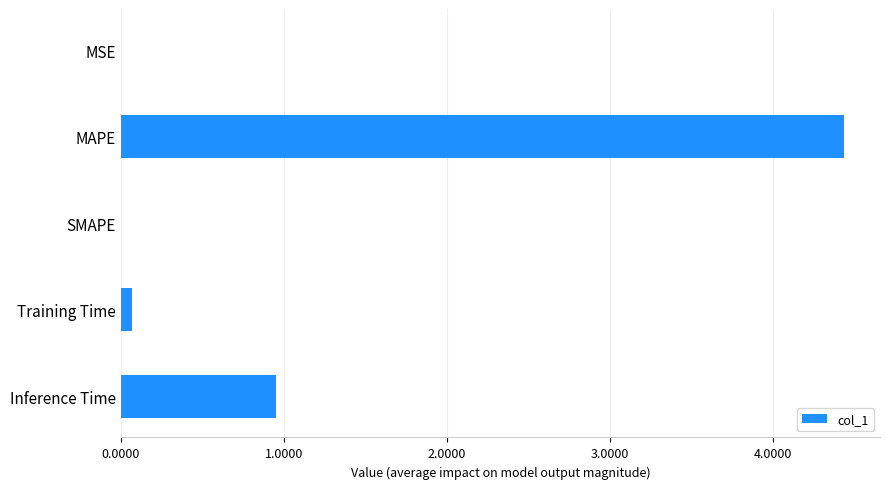

What is the maximum value shown in the chart?

4.4